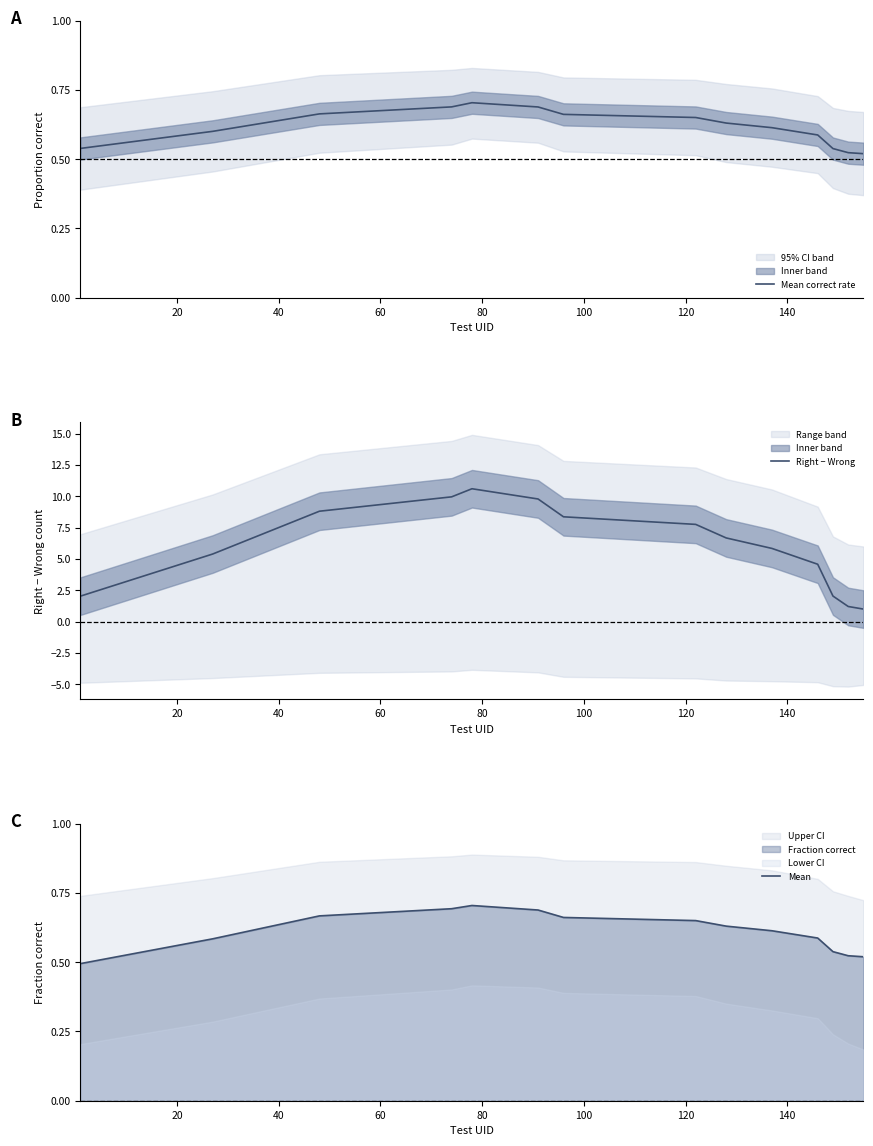

What is the lowest value of the Right − Wrong series?

1.0